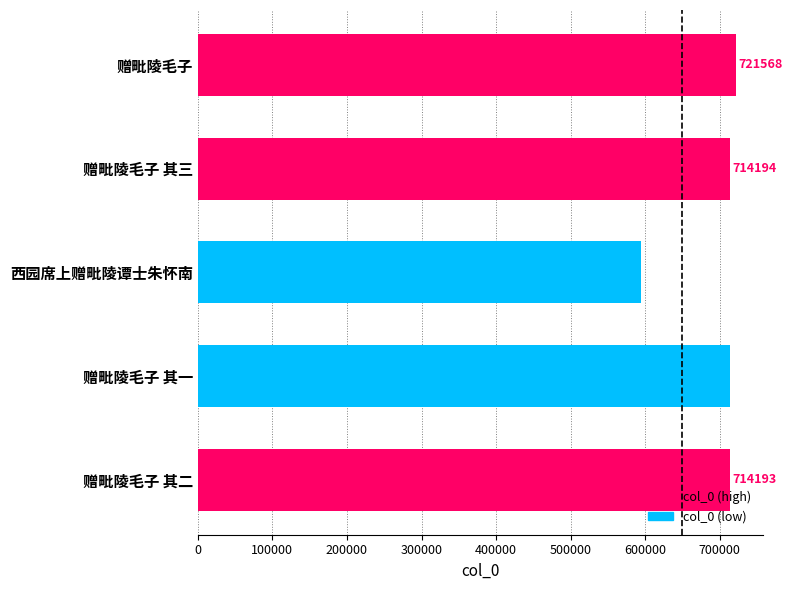

Which has a higher value, 赠毗陵毛子 其一 or 西园席上赠毗陵谭士朱怀南?

赠毗陵毛子 其一